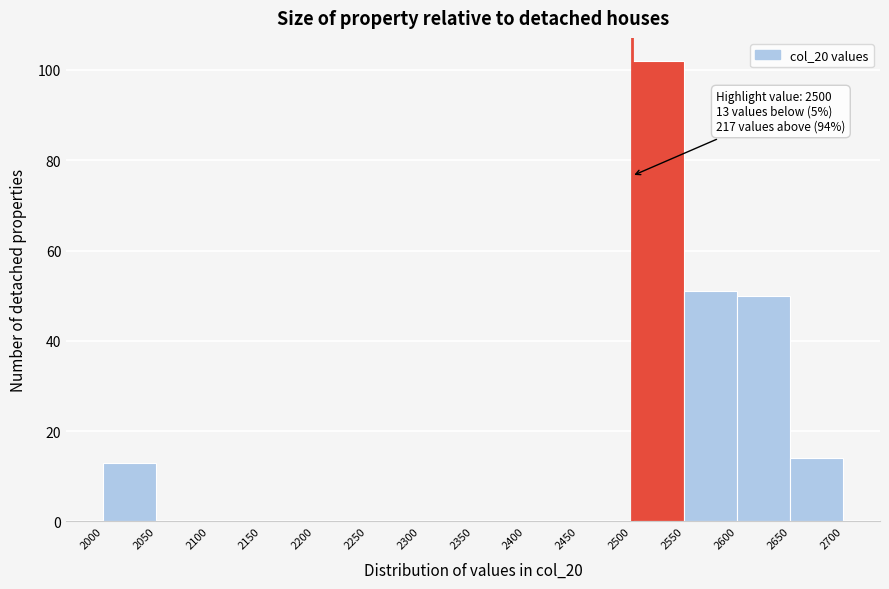

Which range on the x-axis has the tallest bar?

2500 to 2550